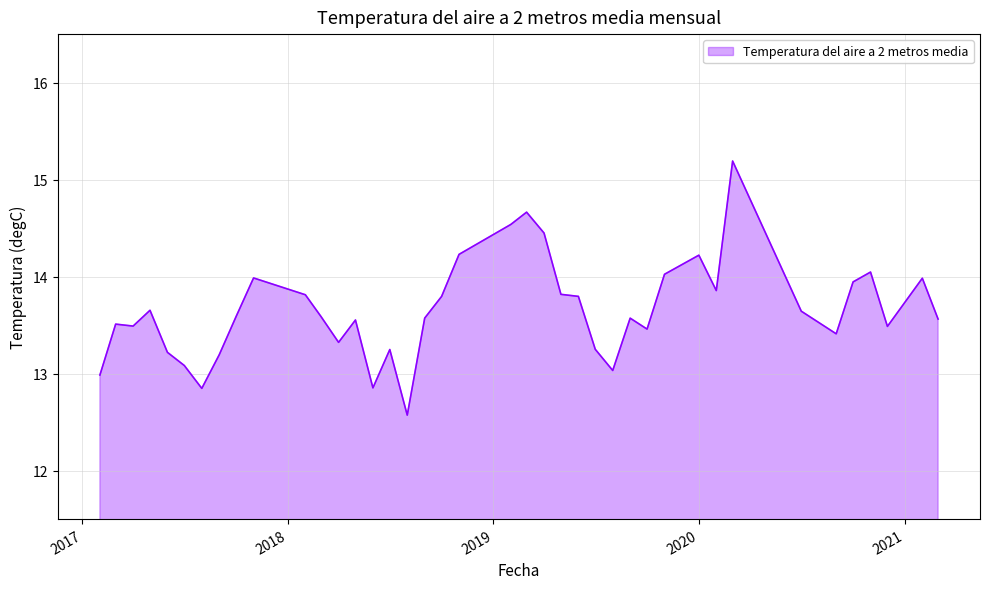

What is the sum of all values?

546.1